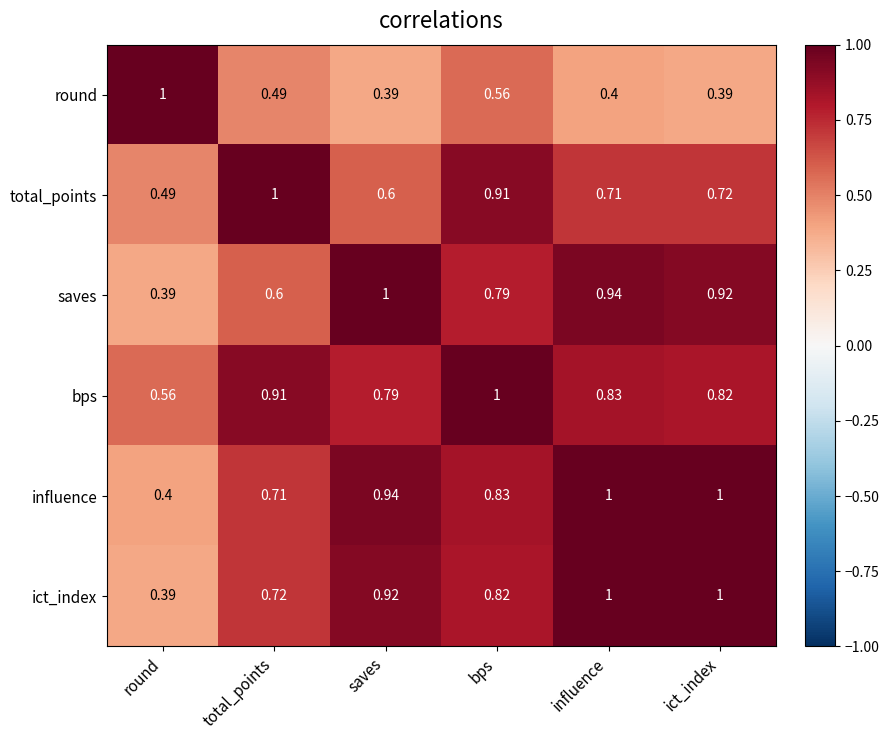

At saves, list the series in order from largest to smallest.

saves, influence, ict_index, bps, total_points, round